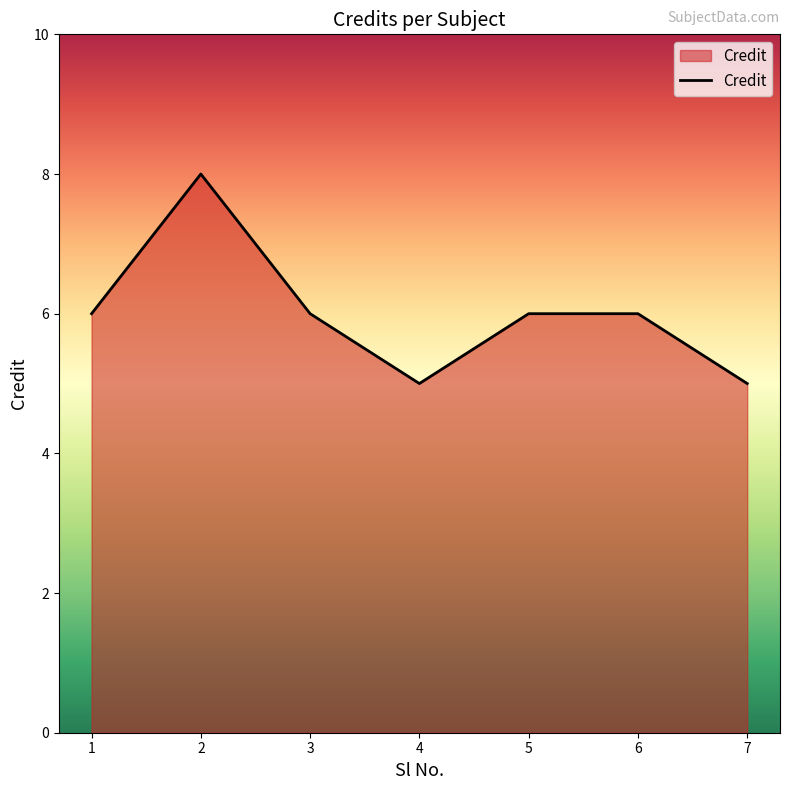

What is the ratio of the value at 3 to the value at 1?

1.0